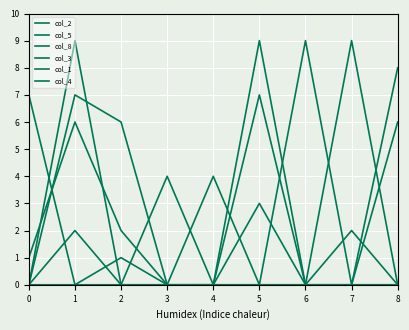

Is it true that col_1 equals 6 at 3?

False